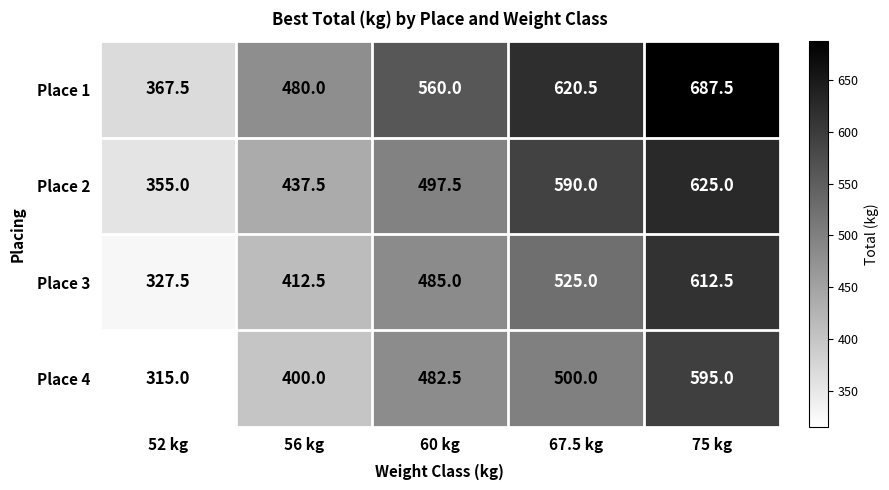

At how many categories does at least one series exceed 447?

4